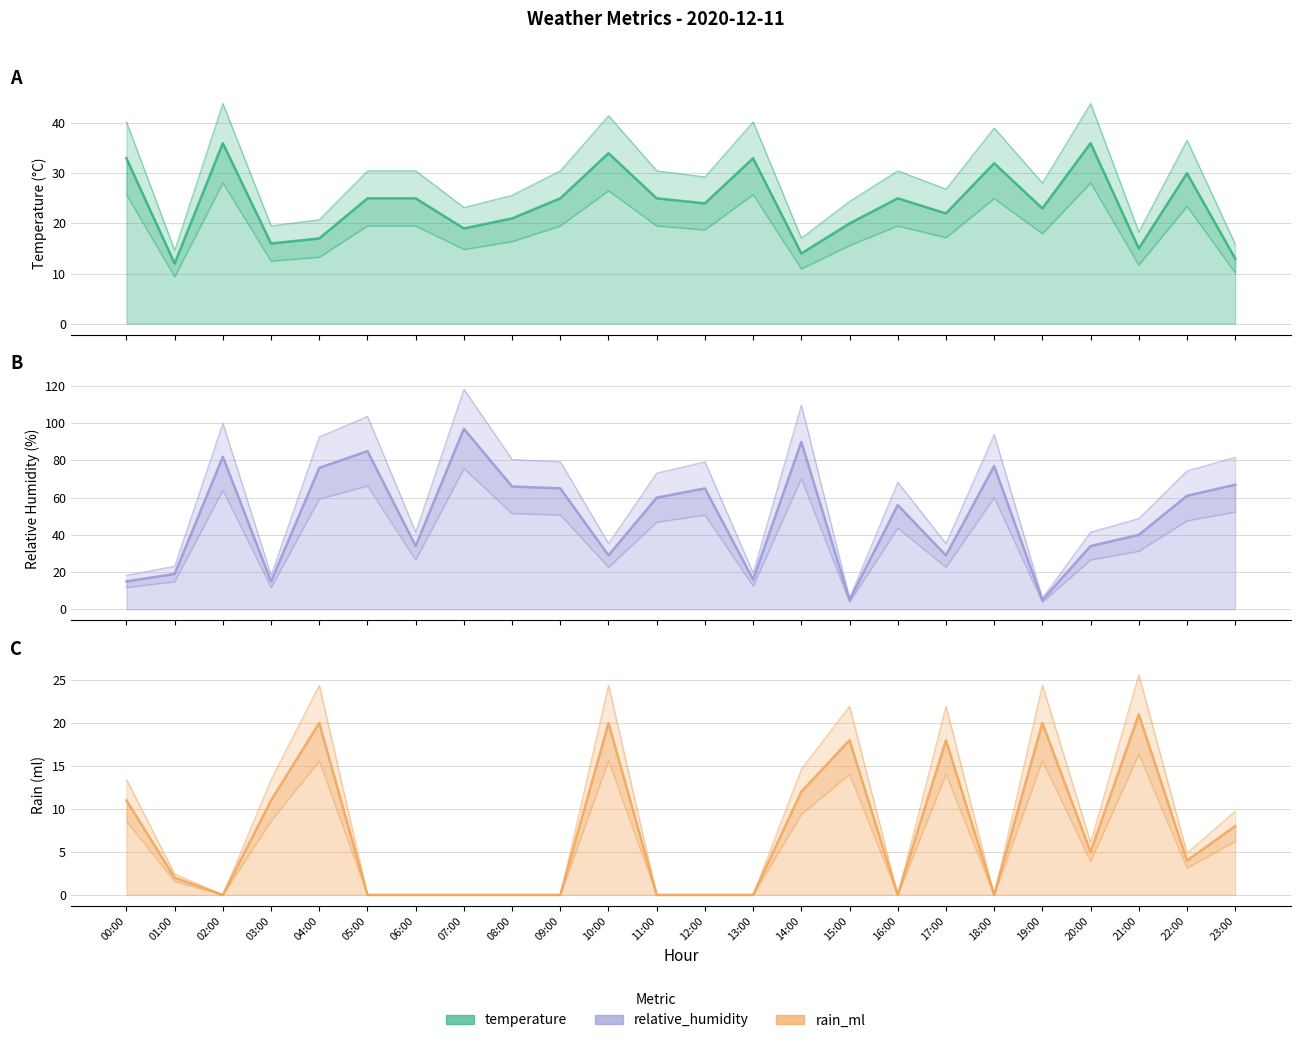

True or false: rain_ml has more than 2 points higher than both neighbors.

True